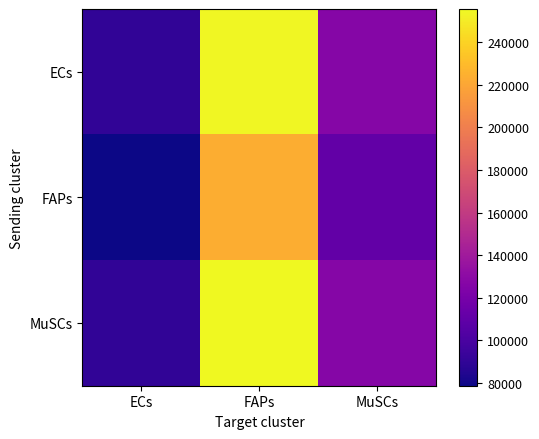

What is the minimum value shown in the chart?

78644.3